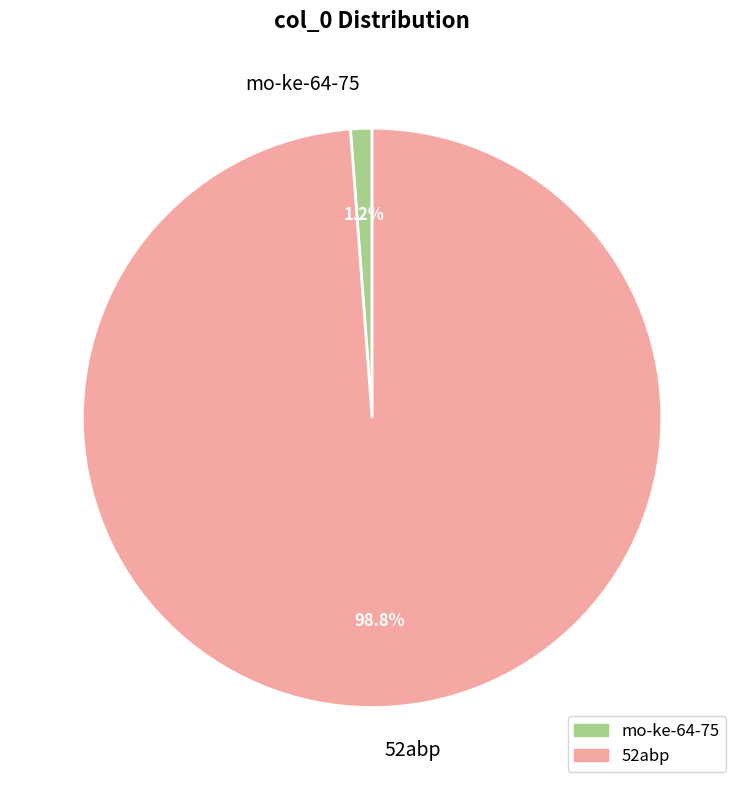

The 52abp slice represents 89% of the pie. True or false?

False